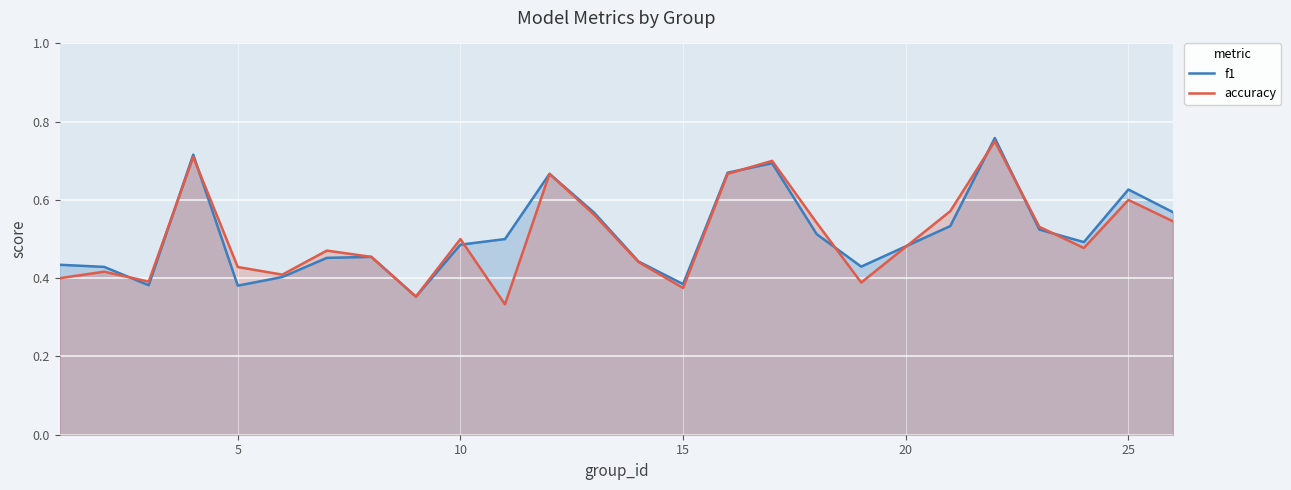

True or false: accuracy has a value of 0.1 at 10.

False